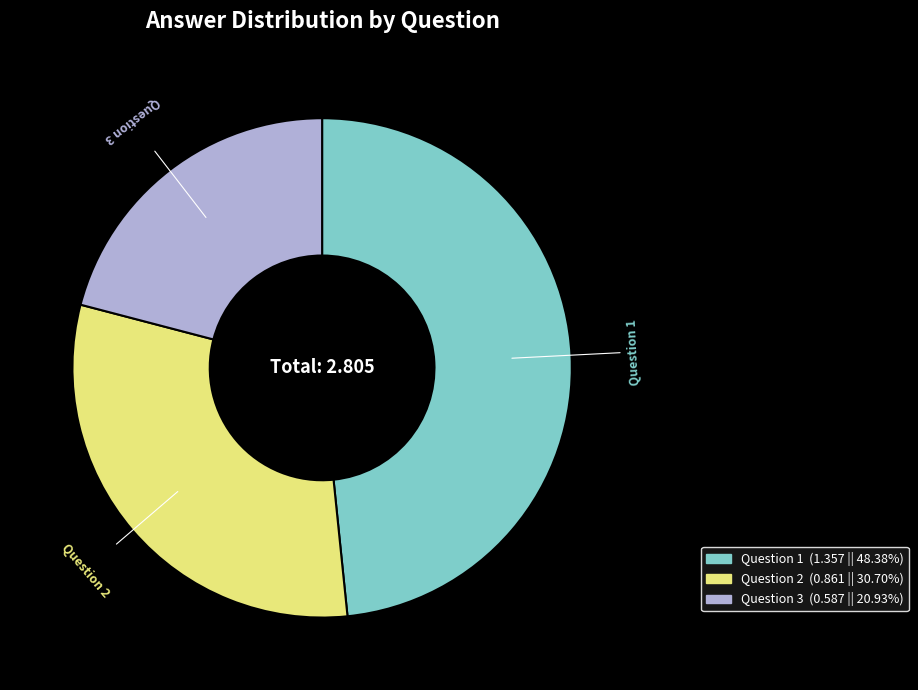

Rank the categories by value from lowest to highest.

Question 3, Question 2, Question 1